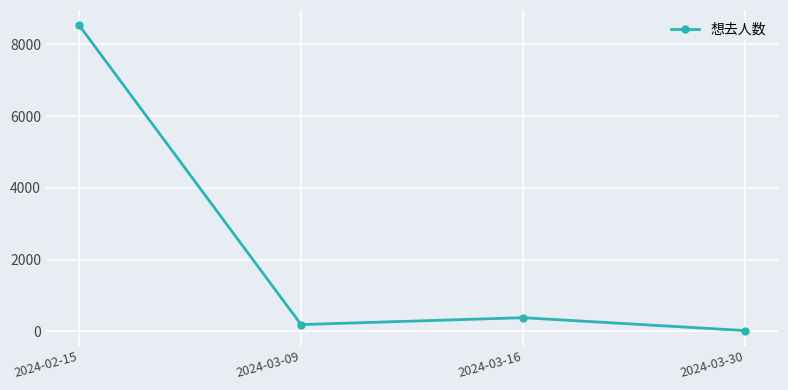

What is the label of the 1st point from the right?

2024-03-30